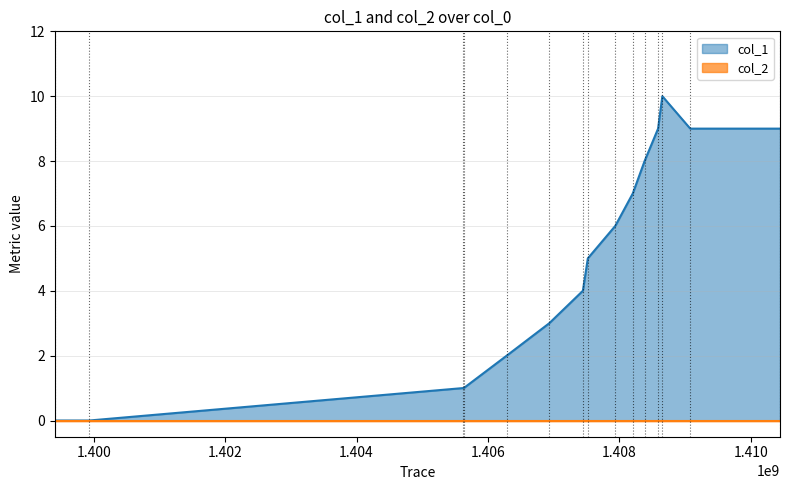

True or false: the data shows 3 at 1408385294.

False